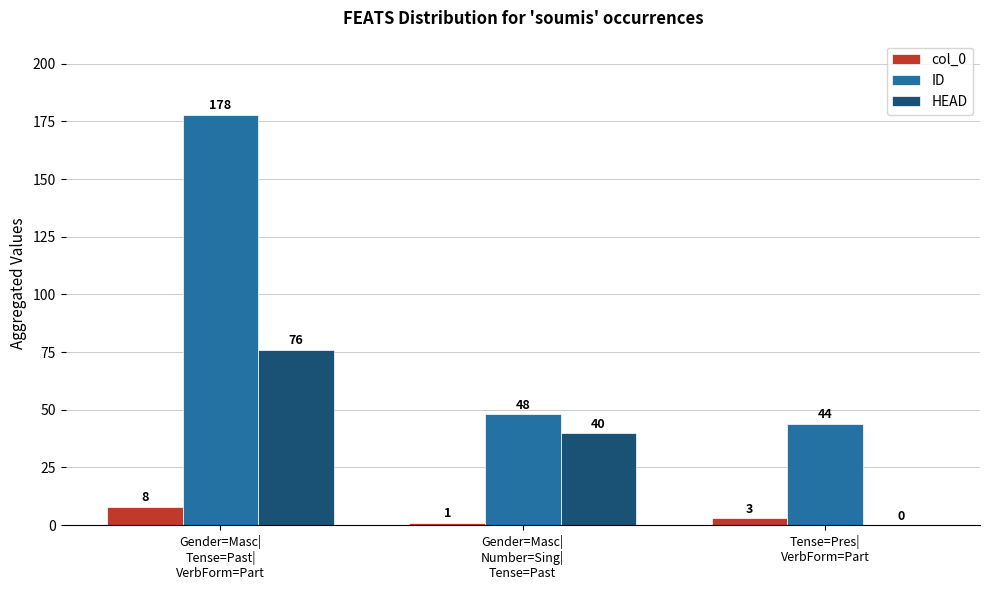

At which category is the sum across all series the highest?

Gender=Masc|
Tense=Past|
VerbForm=Part